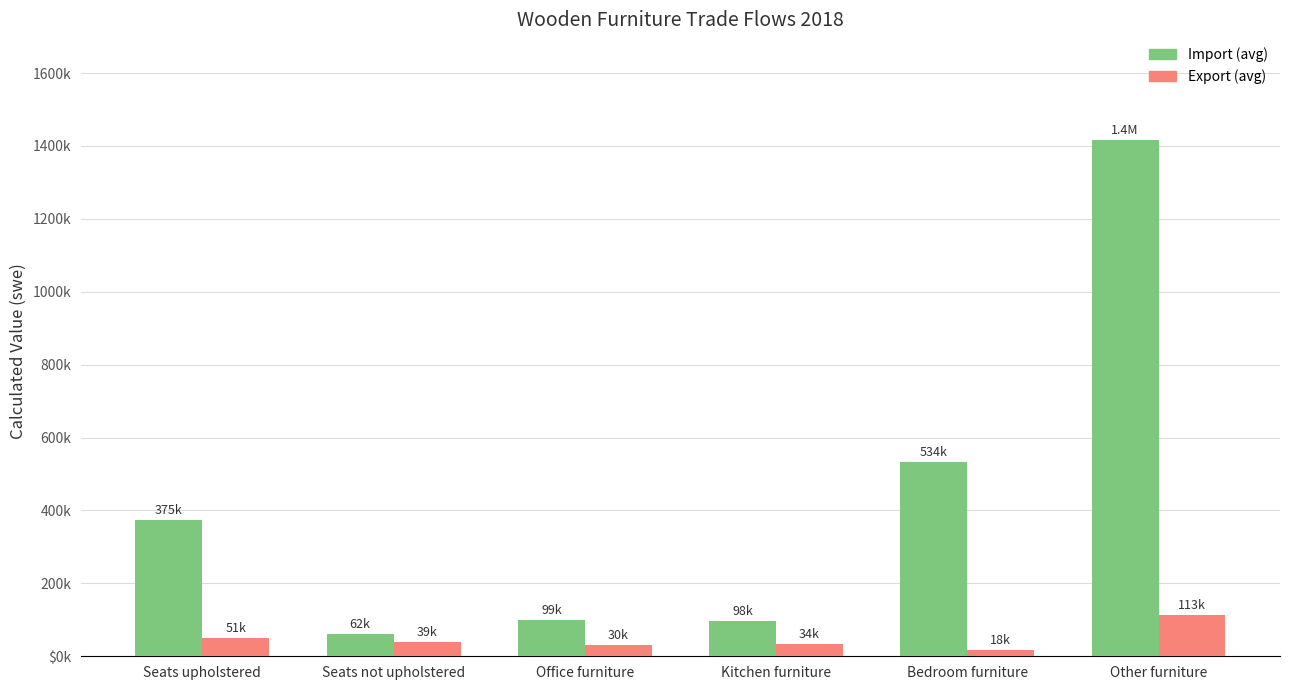

Which category has the highest value across all series?

Other furniture